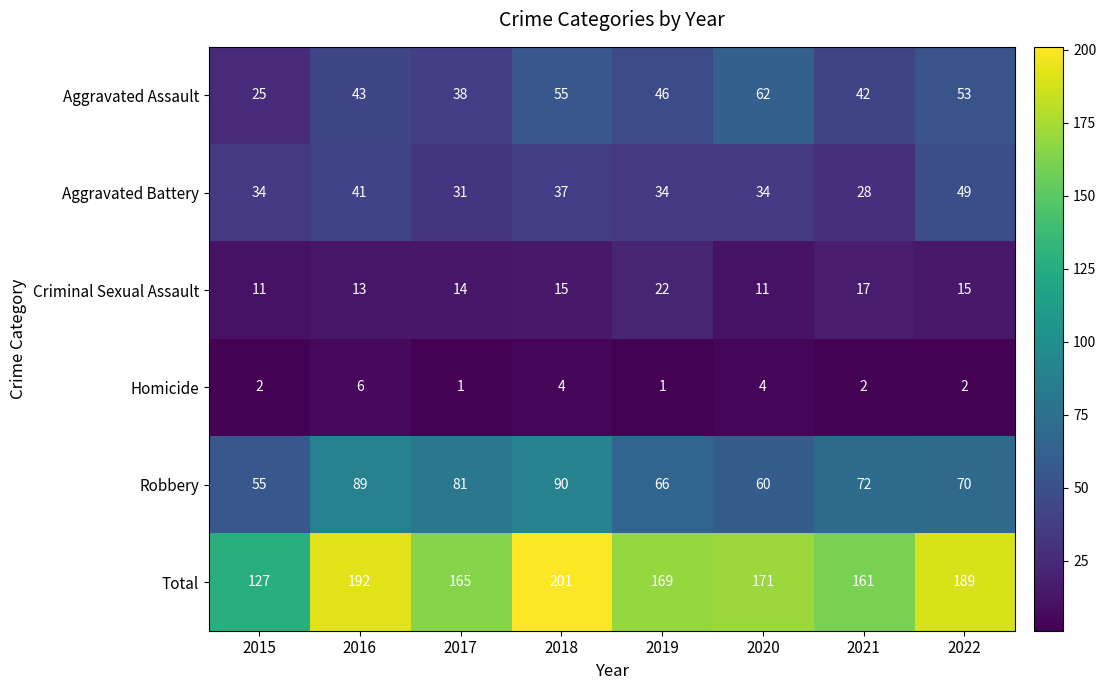

Which series has the largest range (max minus min)?

Total